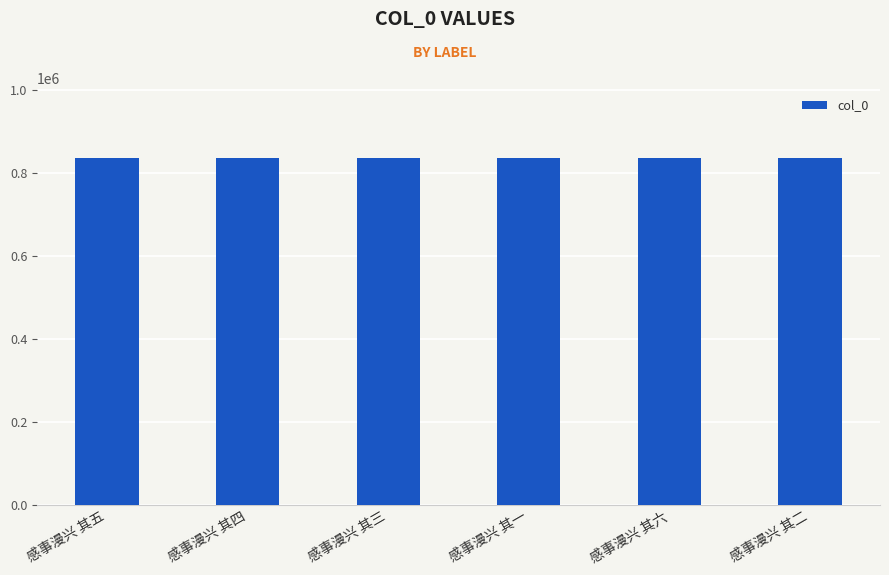

What is the approximate value at 感事漫兴 其三?

836779